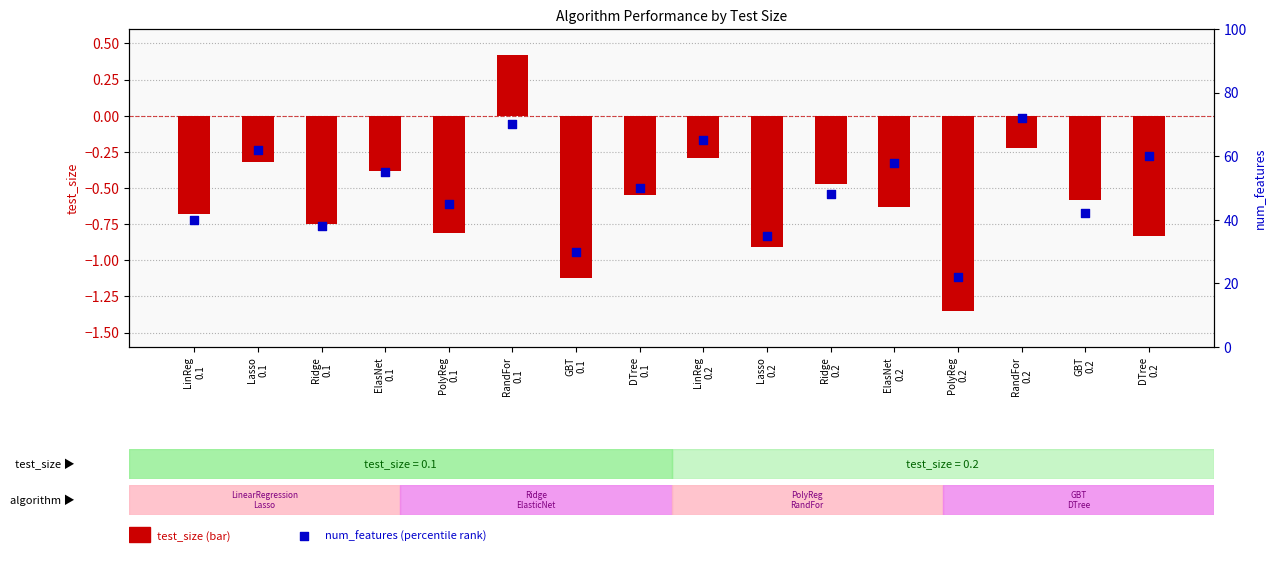

What is the total value across all series at GBT
0.1?

28.9